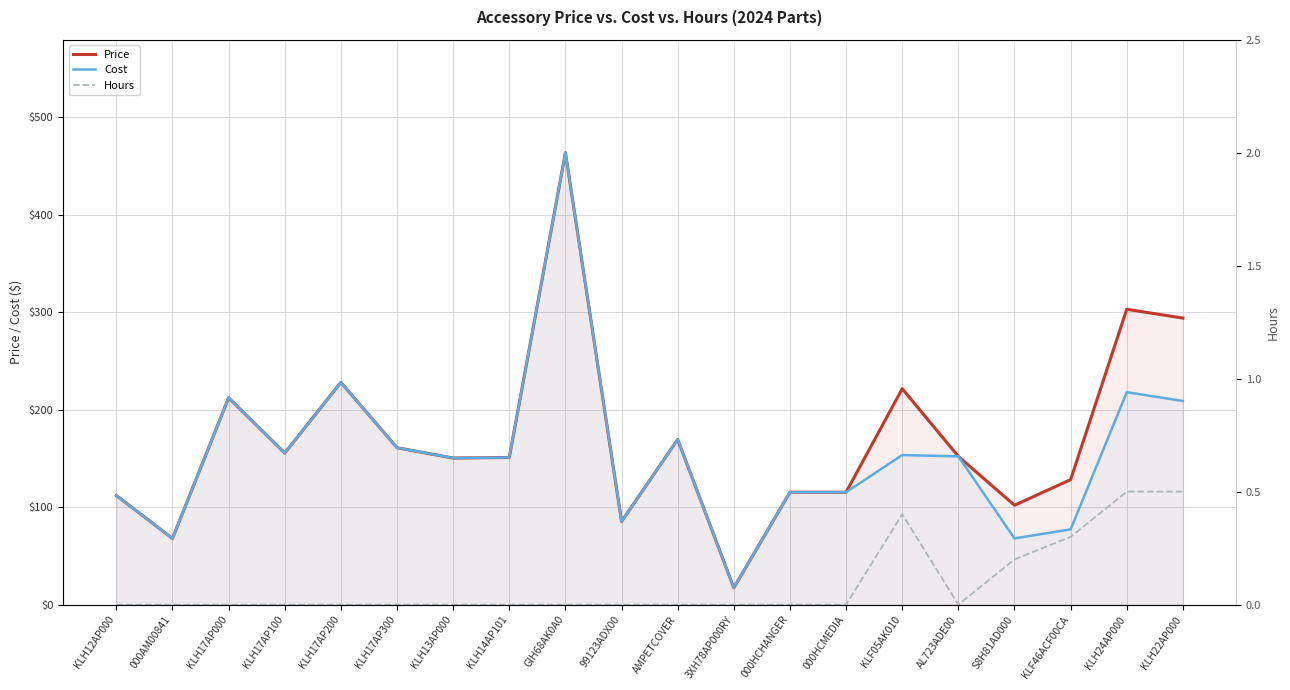

Which series has the largest range (max minus min)?

Price